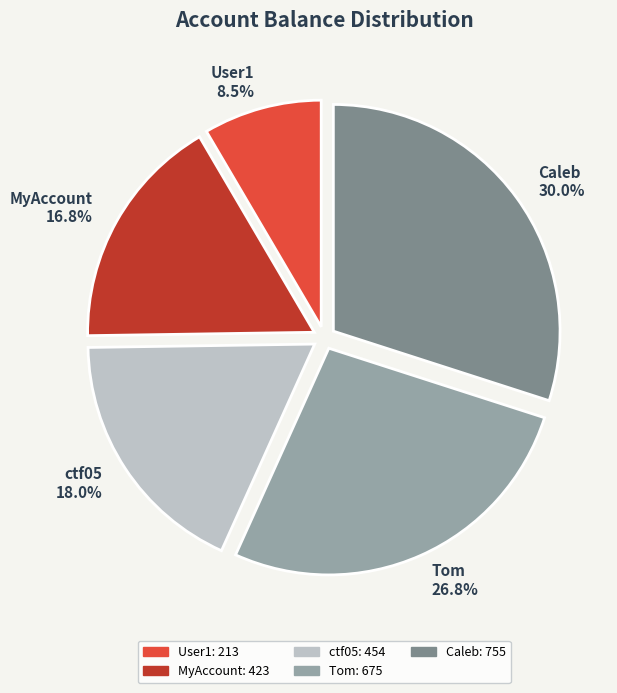

Is ctf05 the majority of the pie?

No